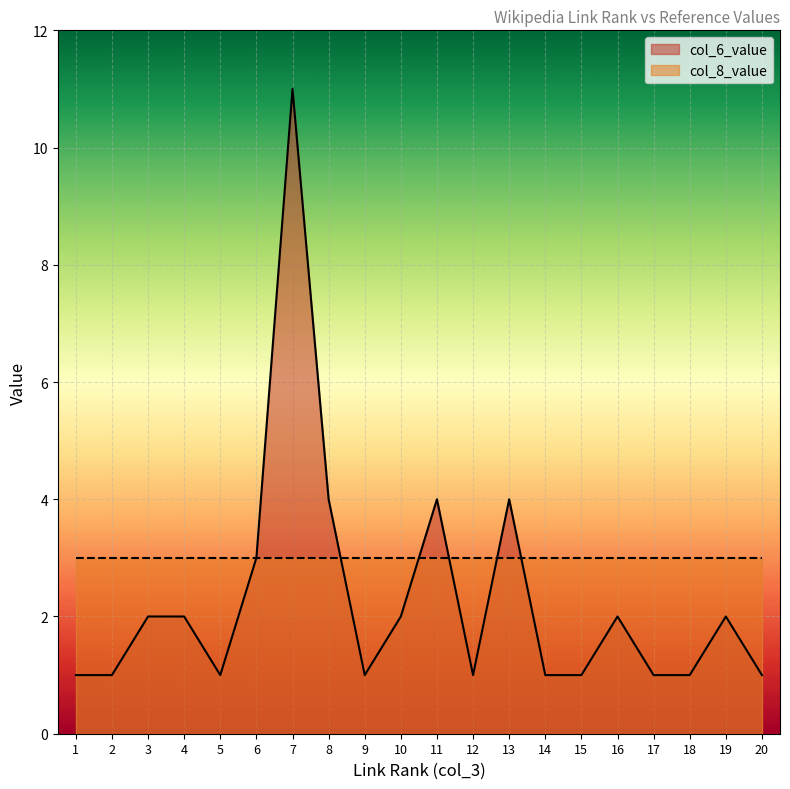

At which category is the sum across all series the highest?

7